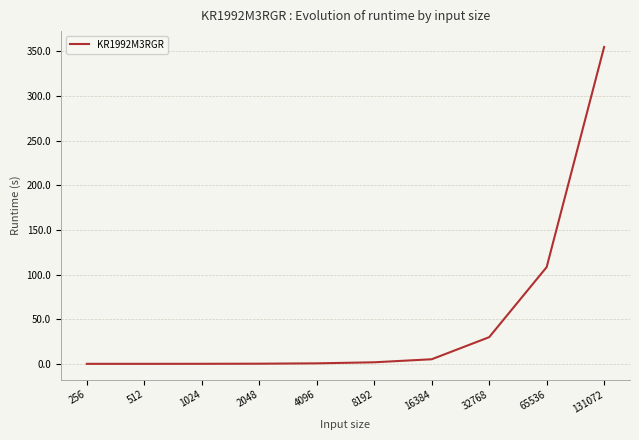

Is this an area chart (filled region under the line)?

No